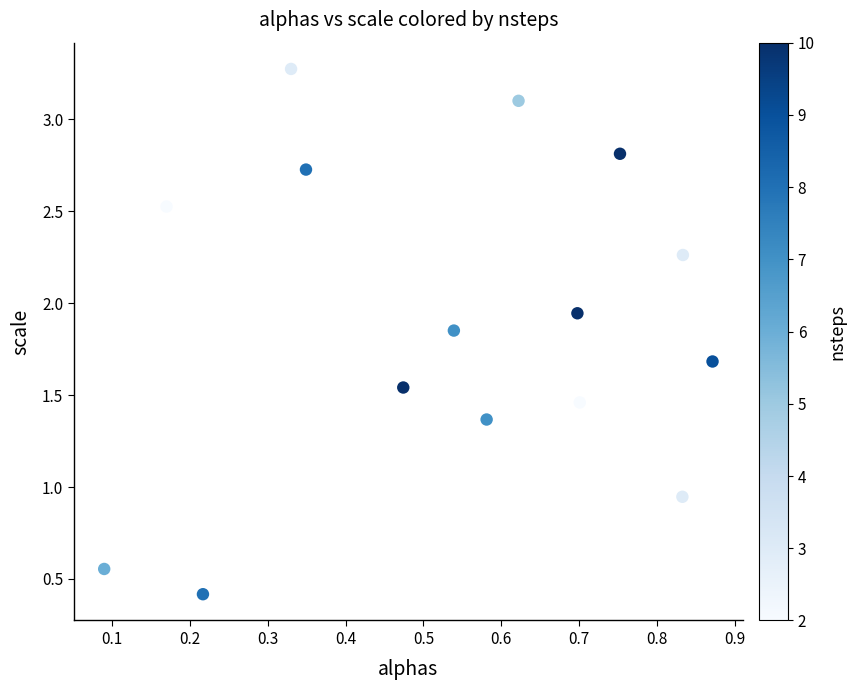

What is the range of Y values (max minus min)?

2.9